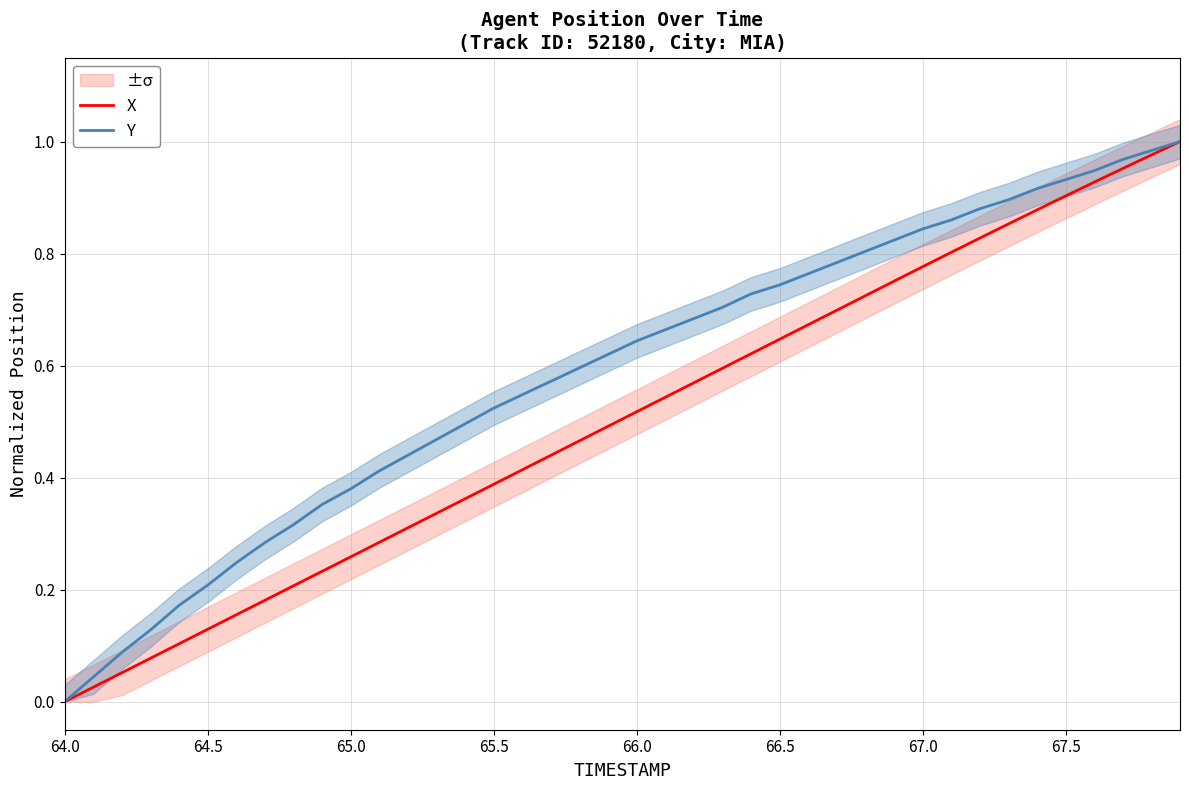

Is the value of X at 65.0 greater than the value of Y at 66.0?

No